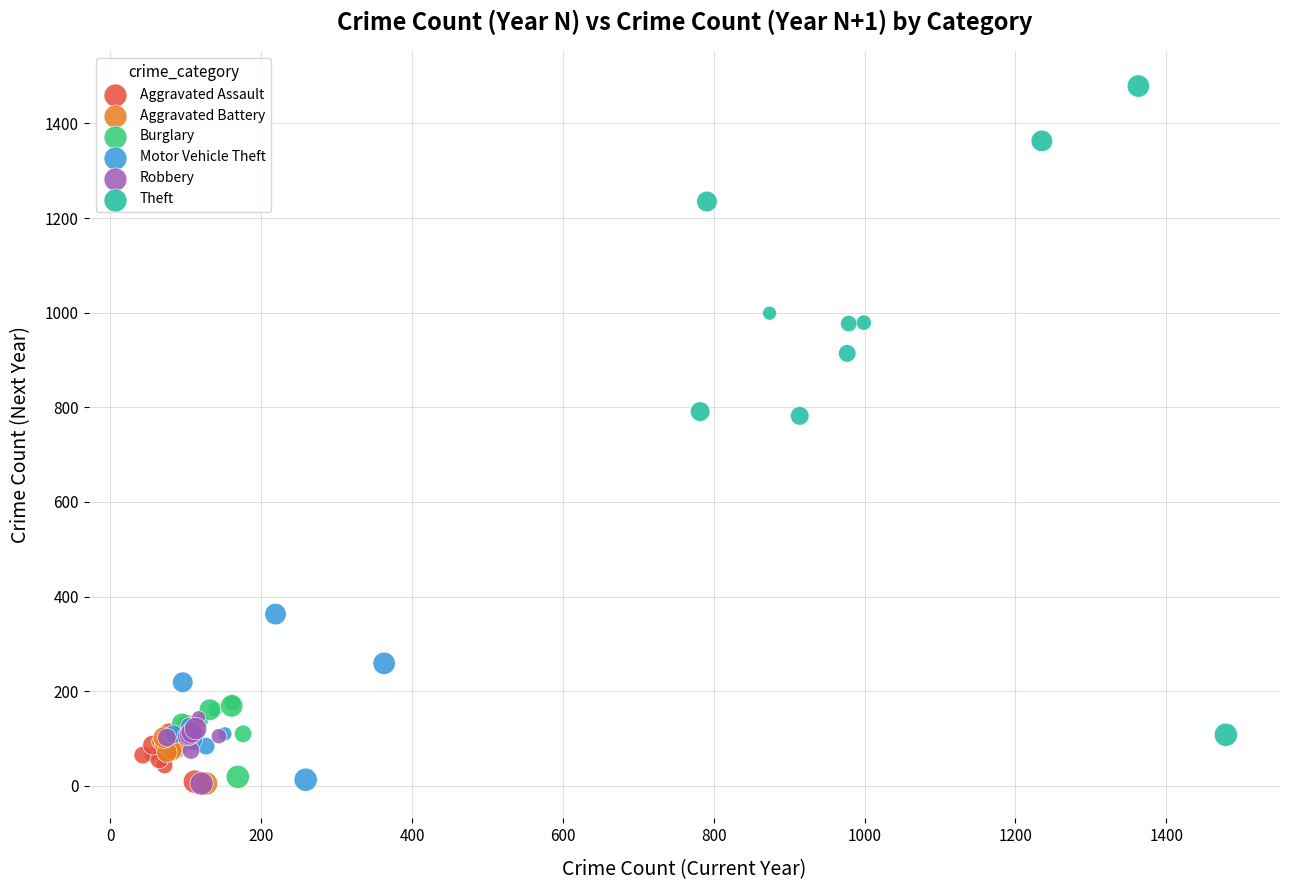

Which series reaches the maximum Y coordinate?

Theft